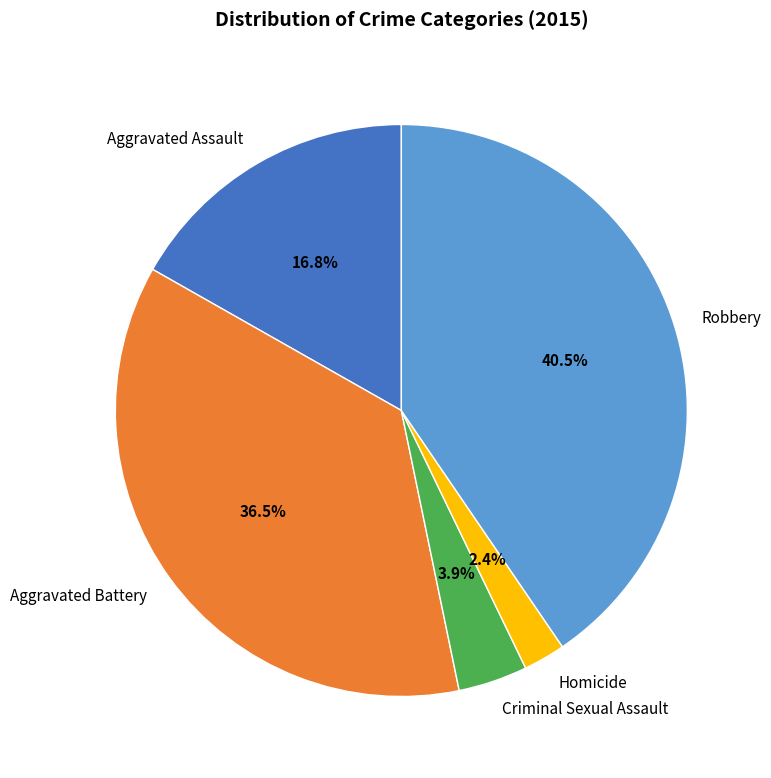

Which category has the biggest portion of the pie?

Robbery